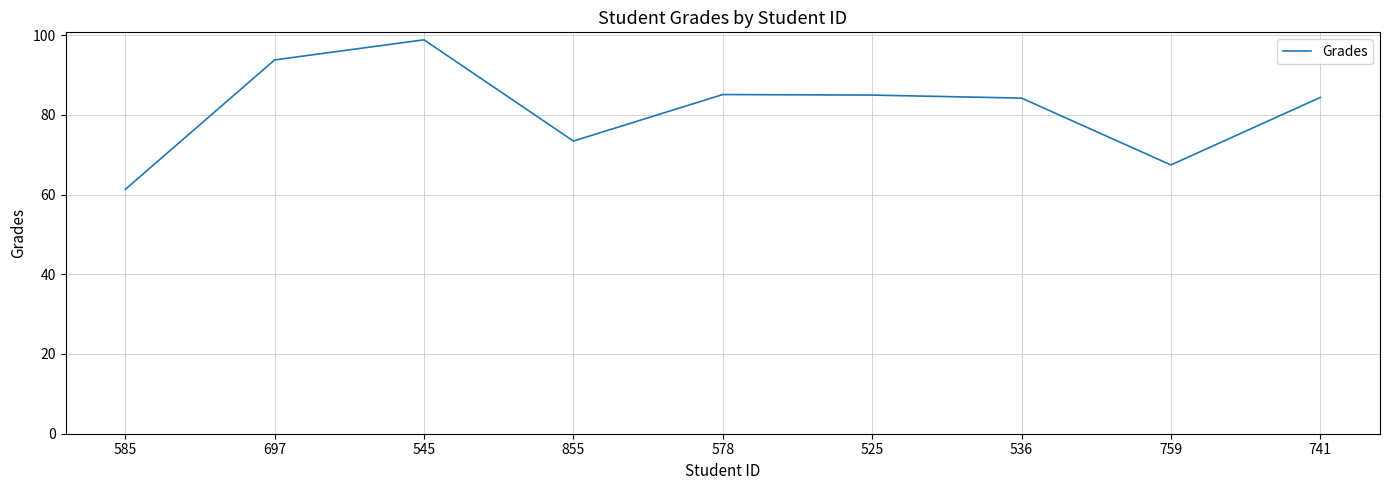

The chart shows a value of 21.1 at 578. True or false?

False